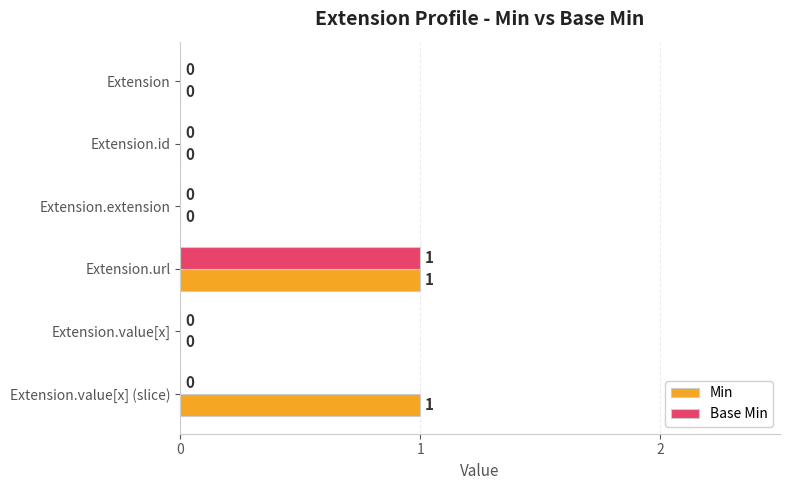

How many Min values are between 0 and 1?

6